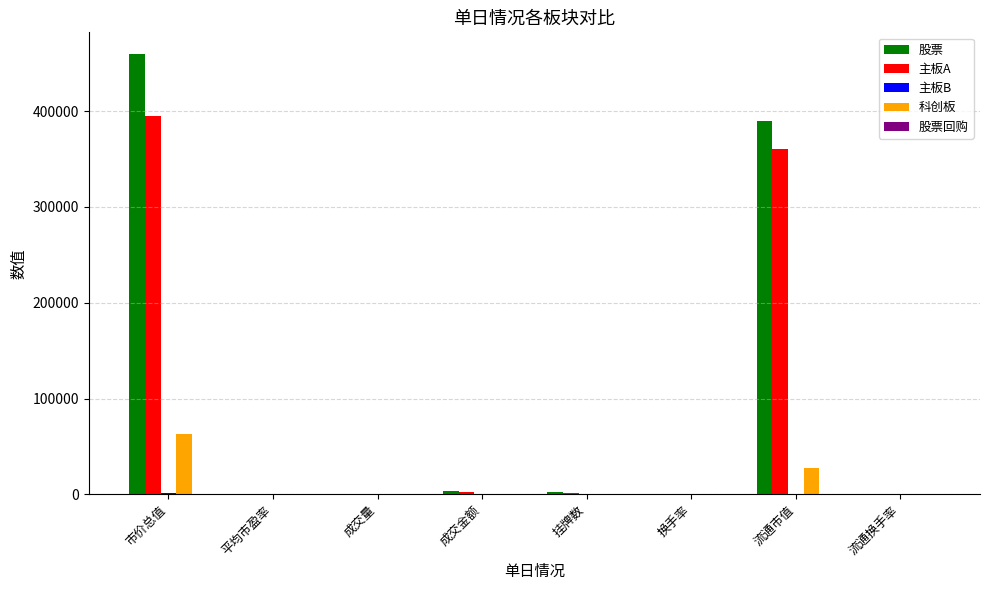

Which series has the widest spread of values?

股票